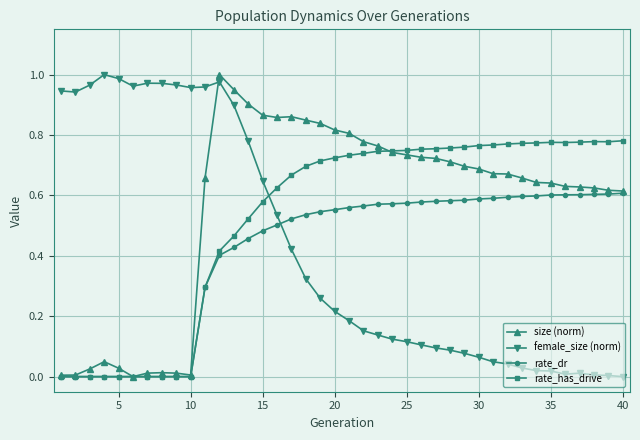

How many times do rate_has_drive and female_size (norm) cross each other?

1